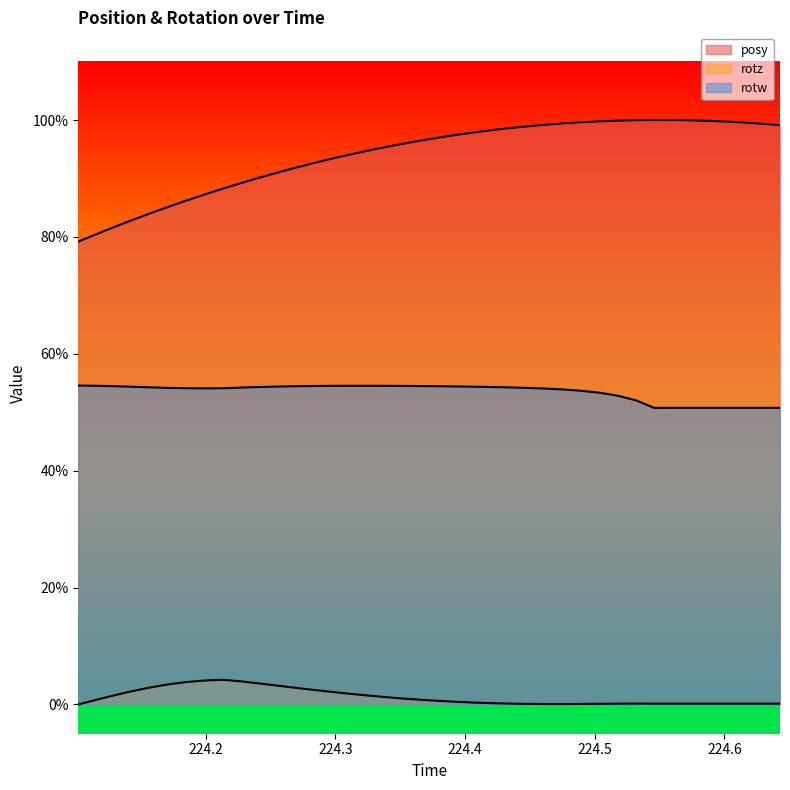

What is the highest value of the posy series?

1.0